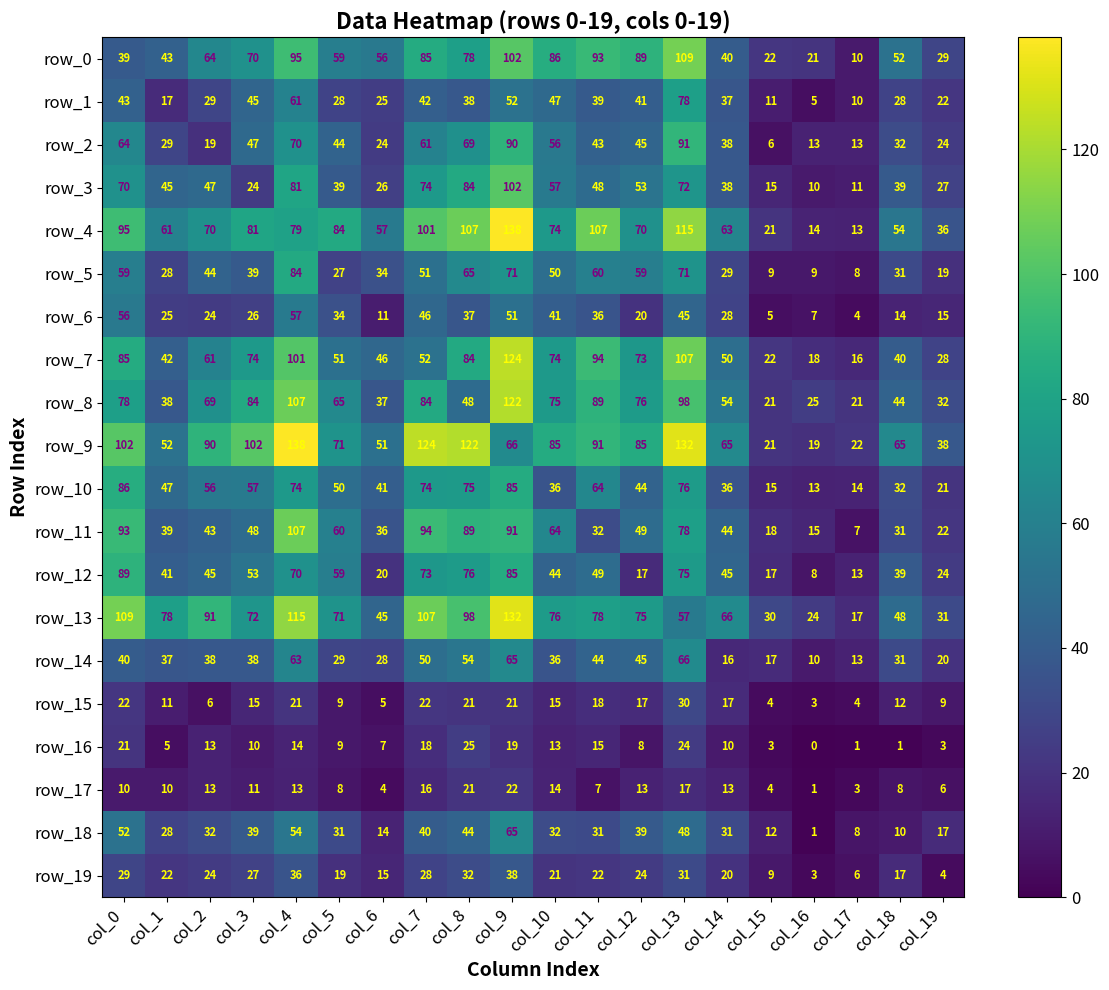

How many data points does each series have?

20